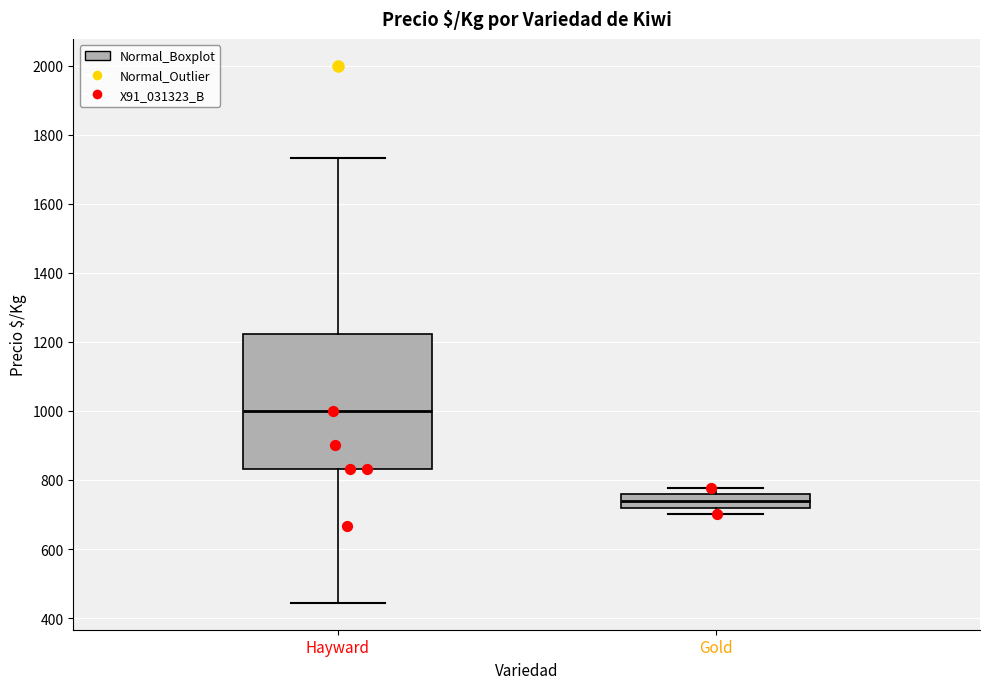

Comparing the boxes themselves (not the whiskers), which one is the tallest?

Hayward